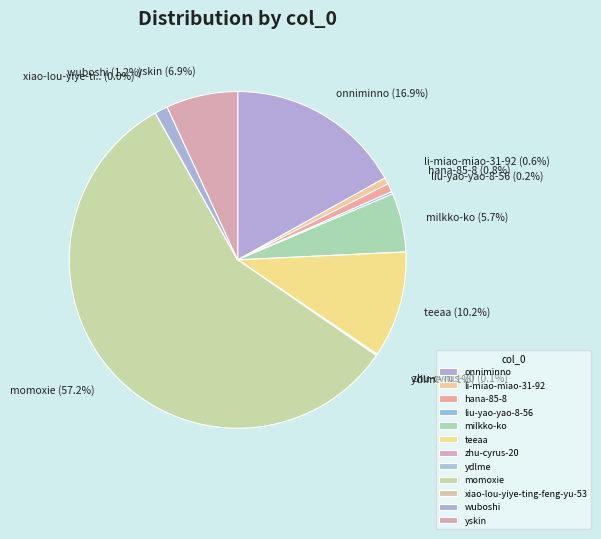

To the nearest percent, what portion does li-miao-miao-31-92 represent?

1%